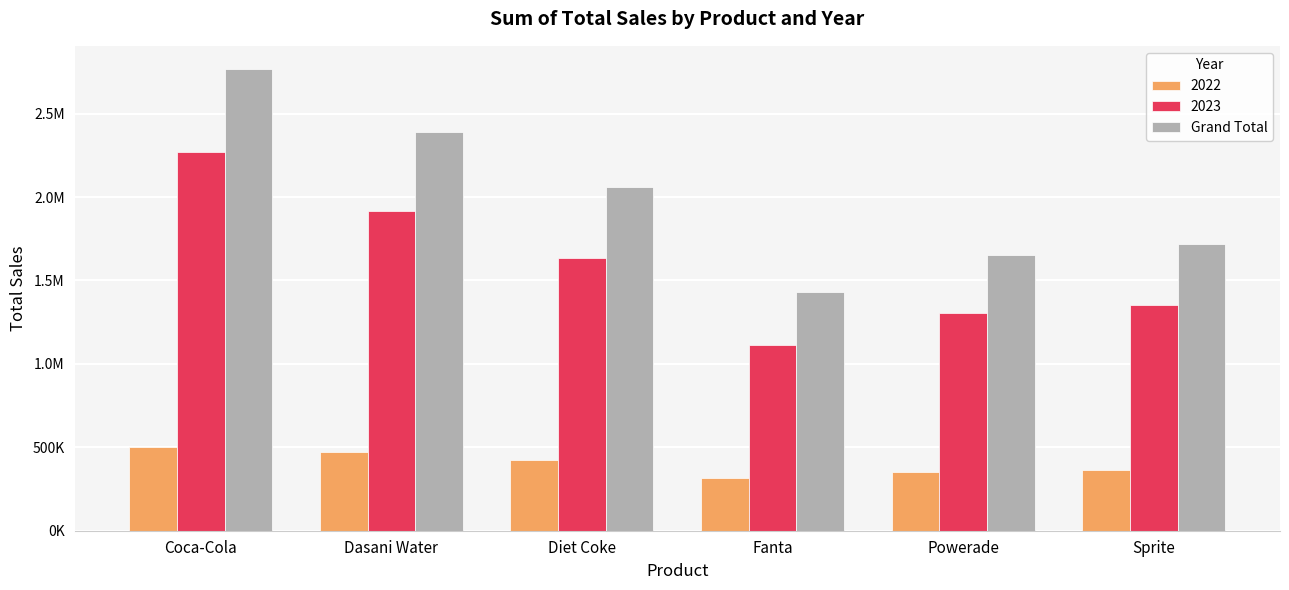

What is the greatest value displayed?

2768076.9